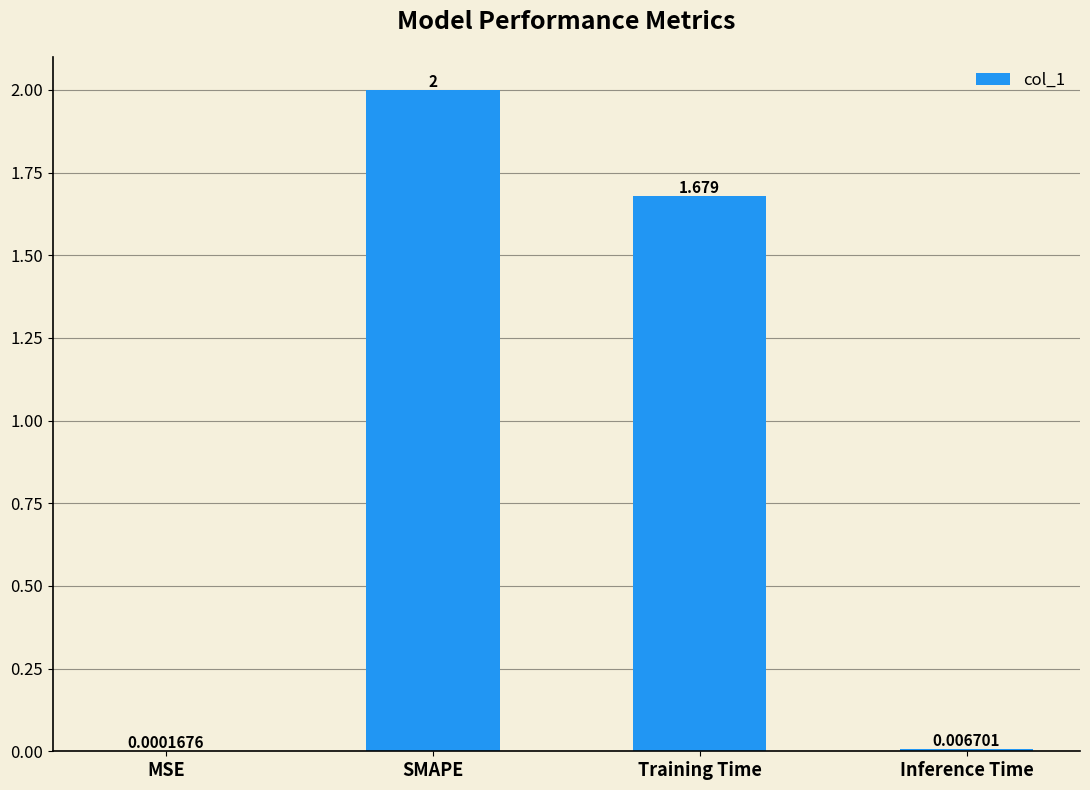

What is the change in value from SMAPE to Training Time?

-0.3